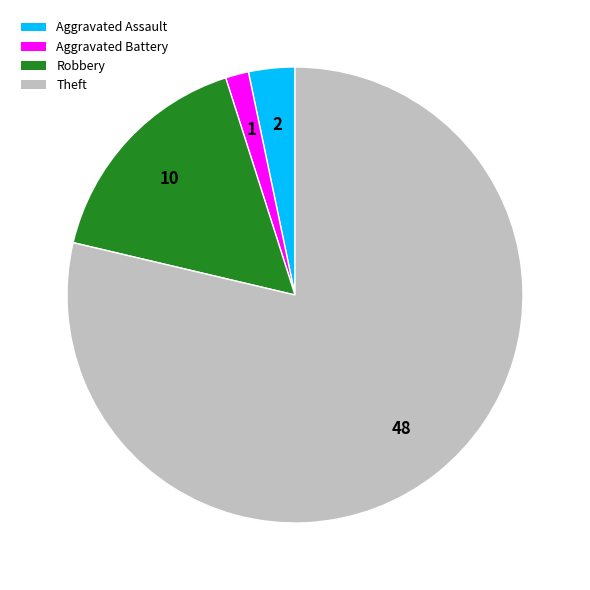

The Robbery slice represents 16% of the pie. True or false?

True